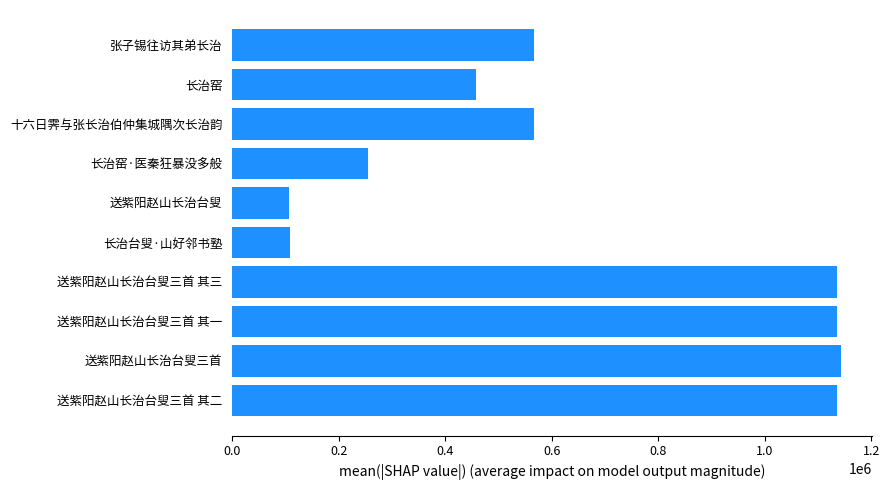

What is the greatest value displayed?

1143827